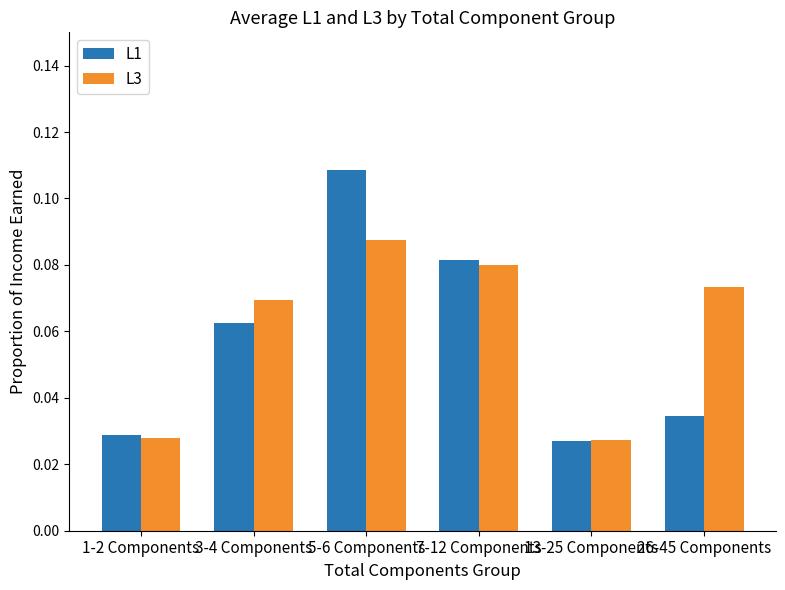

Which label corresponds to the largest value in the chart?

5-6 Components